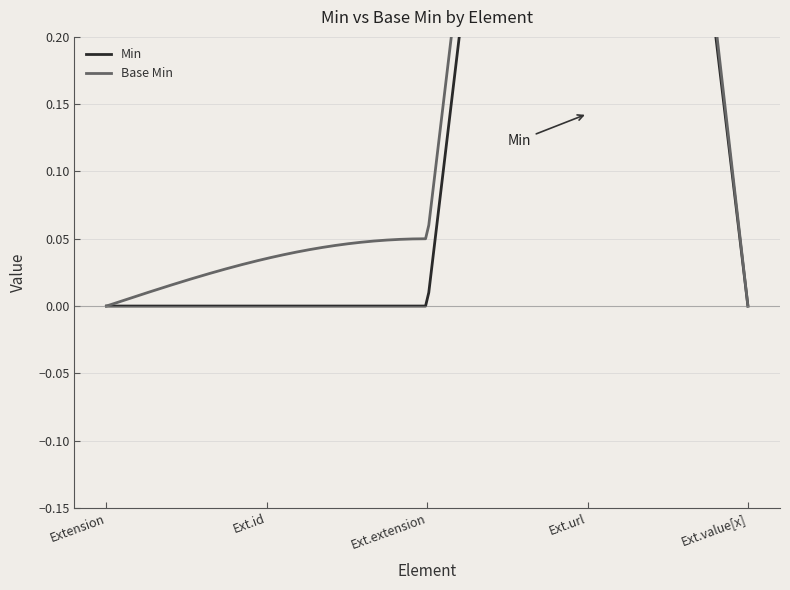

Which series has the largest total across all categories?

Min